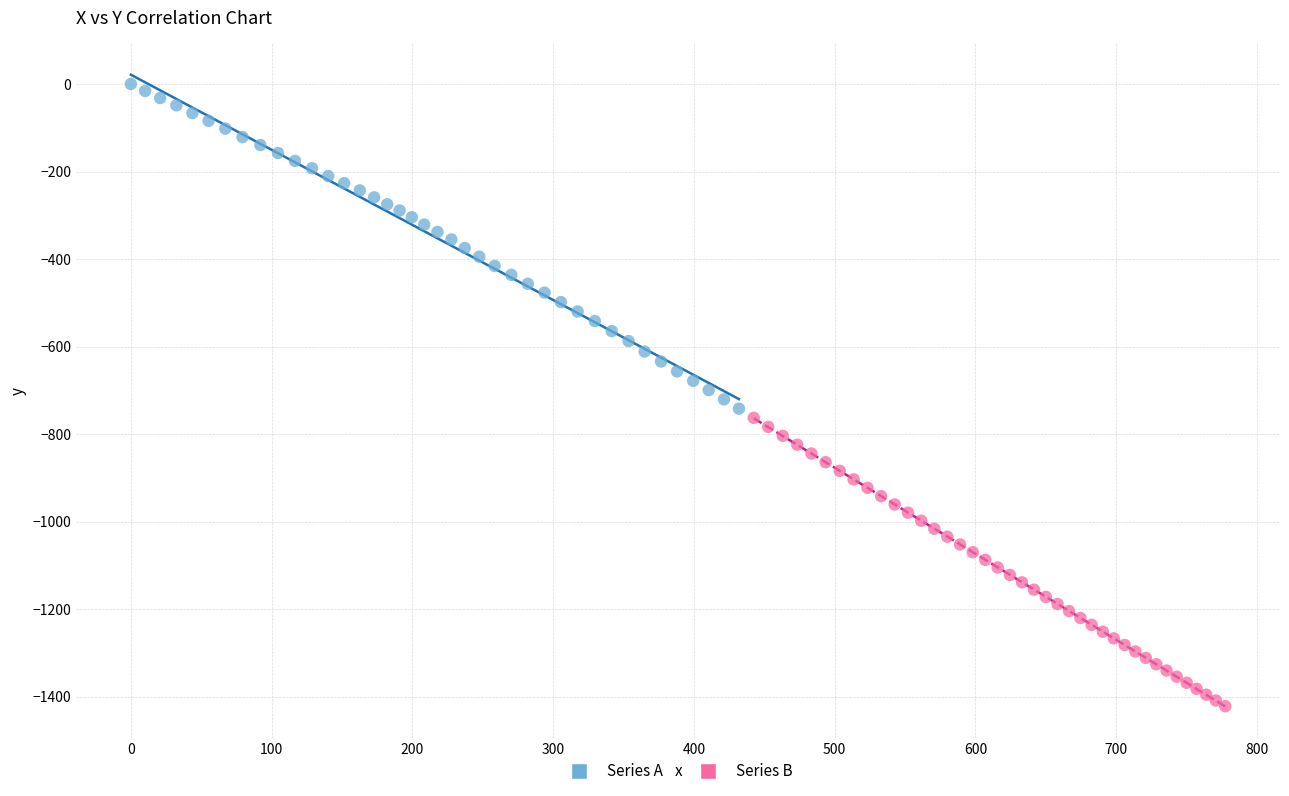

Which series reaches the maximum Y coordinate?

Series A